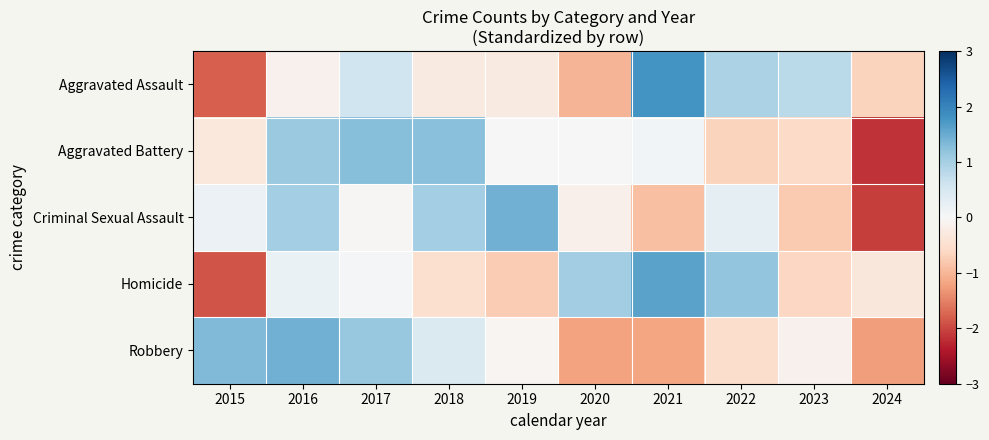

What is the spread (max minus min) of values at 2024?

1.8